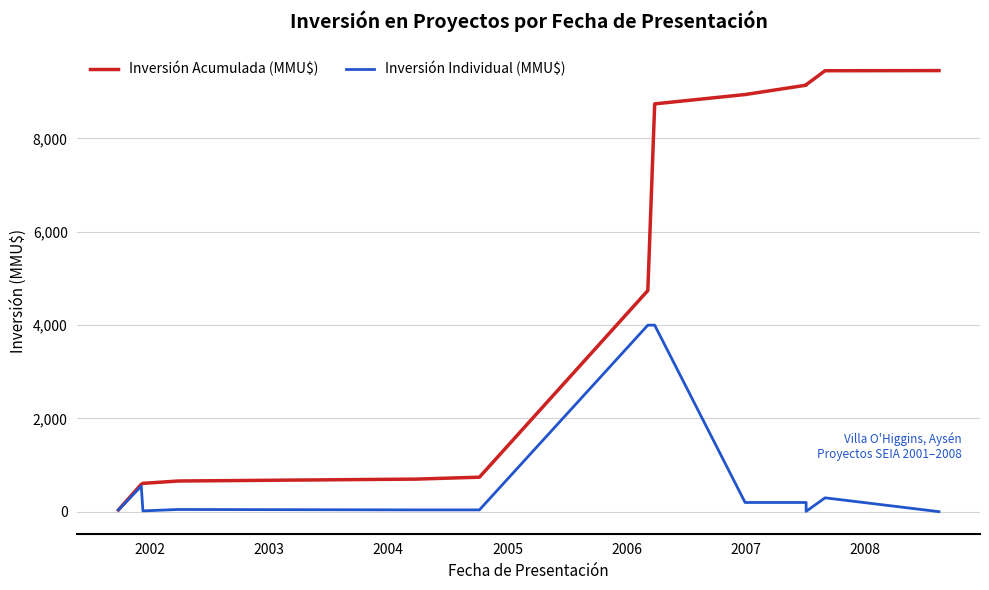

What is the smallest value displayed?

3.2